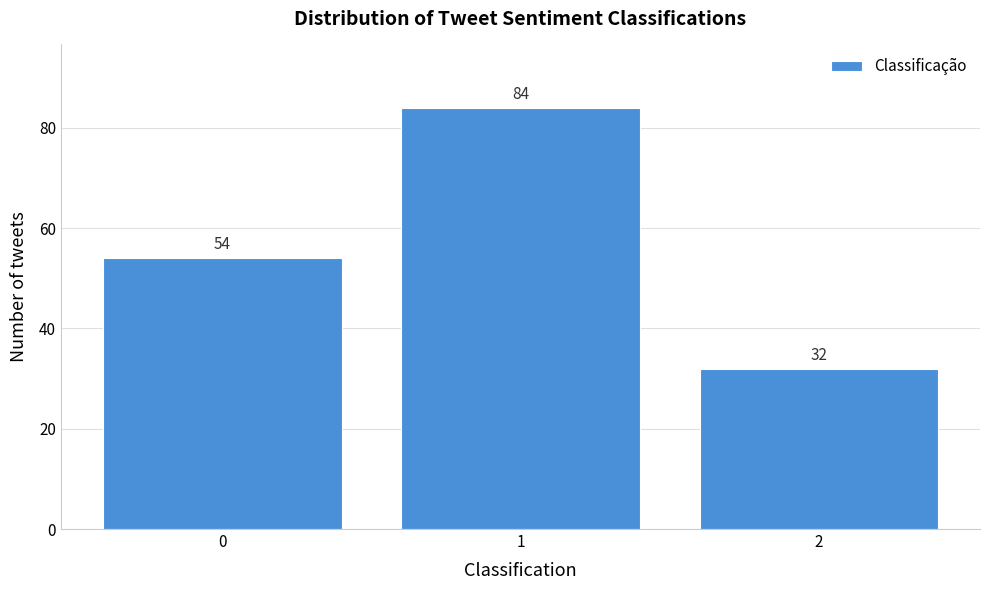

Reading right to left, transcribe all the data shown in this chart.

2=32	1=84	0=54